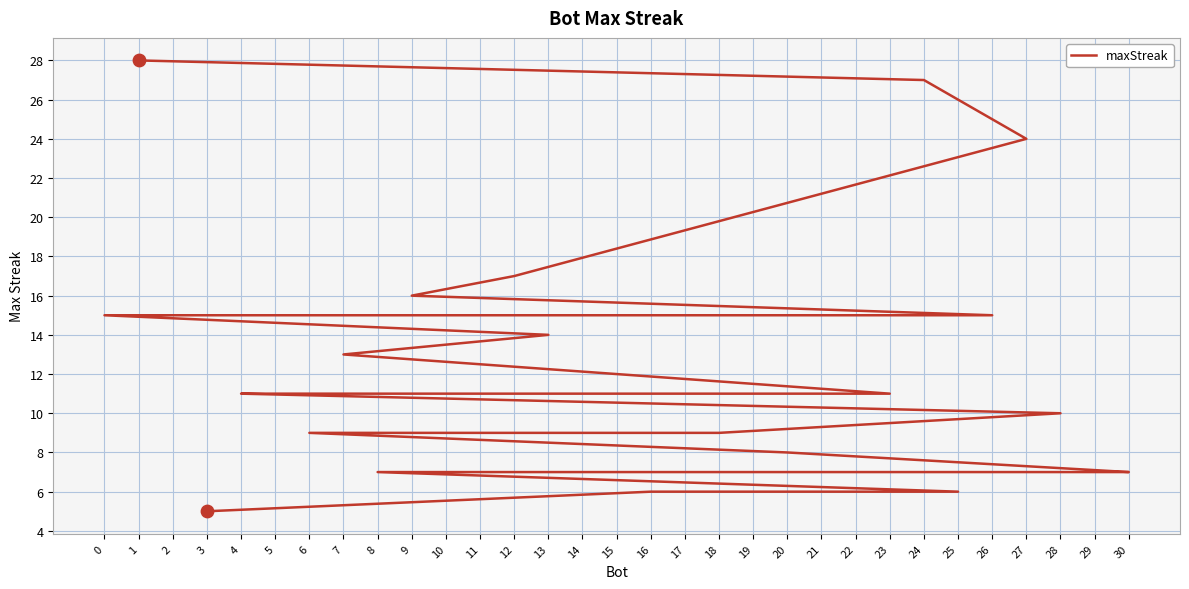

Approximately how many times larger is the value at 15 compared to 2?

0.6